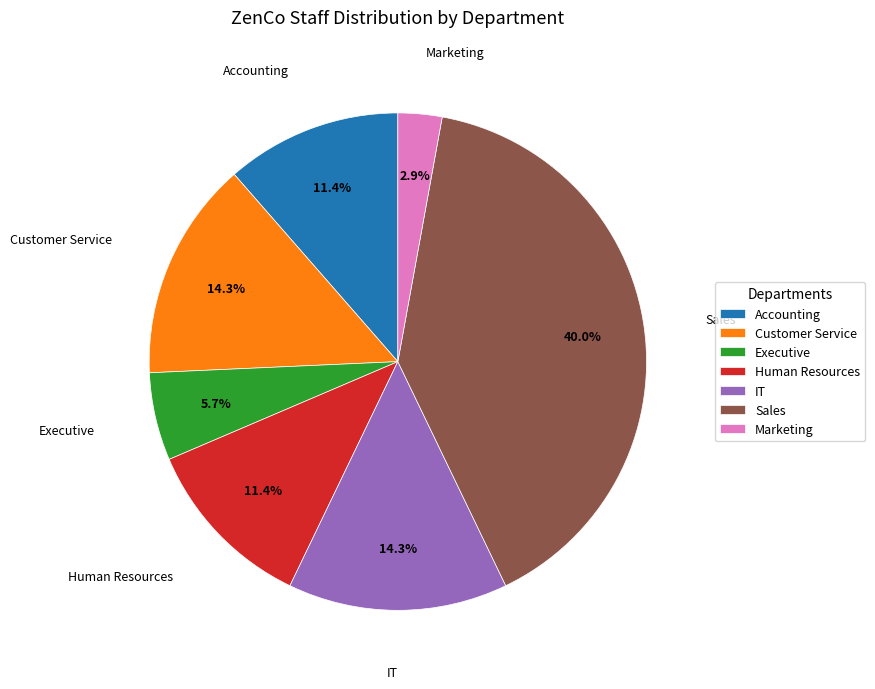

The Marketing slice represents 3% of the pie. True or false?

True